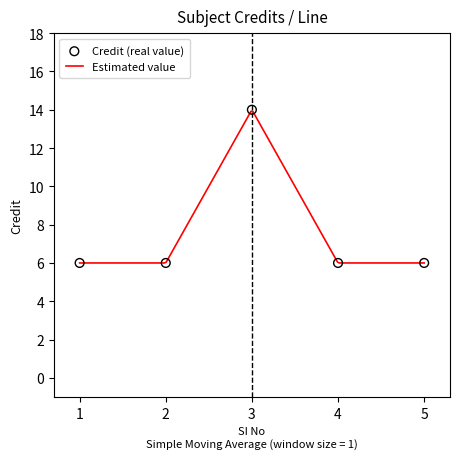

Between 4 and 3, which is larger?

3